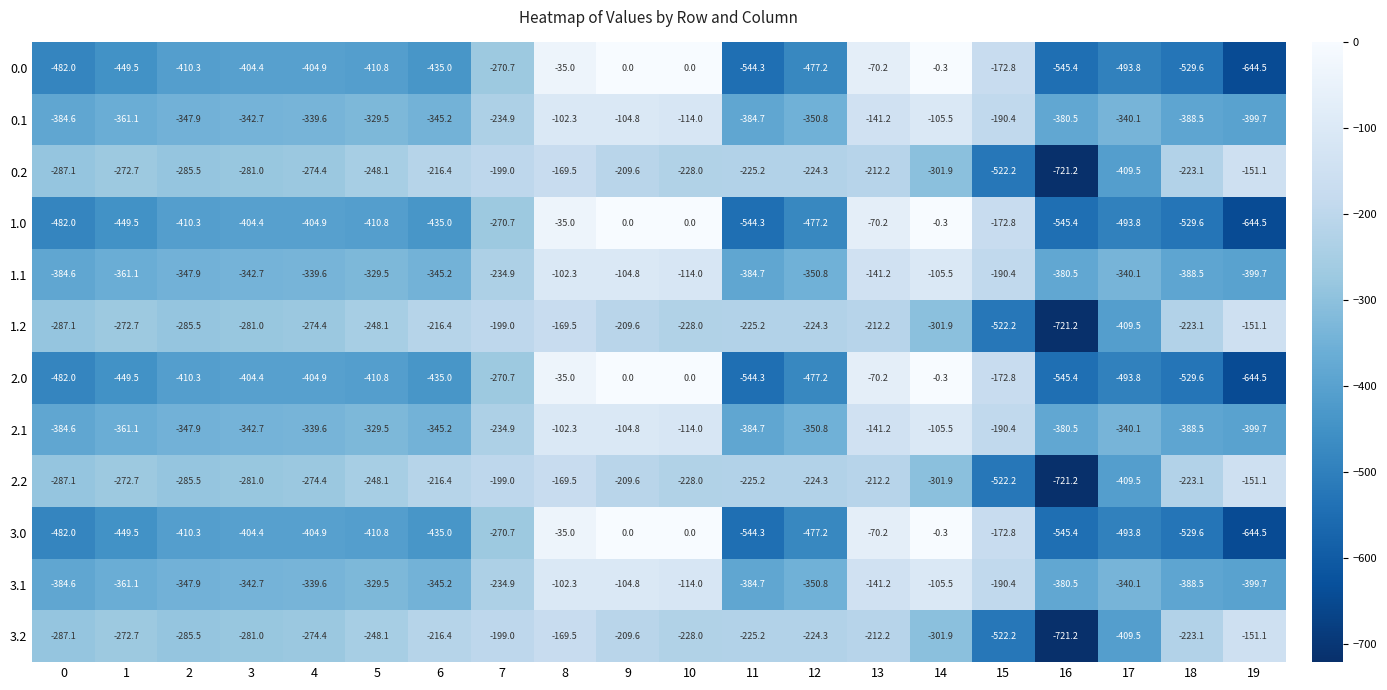

Rank the categories by 2.1 value from lowest to highest.

19, 18, 11, 0, 16, 1, 12, 2, 6, 3, 17, 4, 5, 7, 15, 13, 10, 14, 9, 8